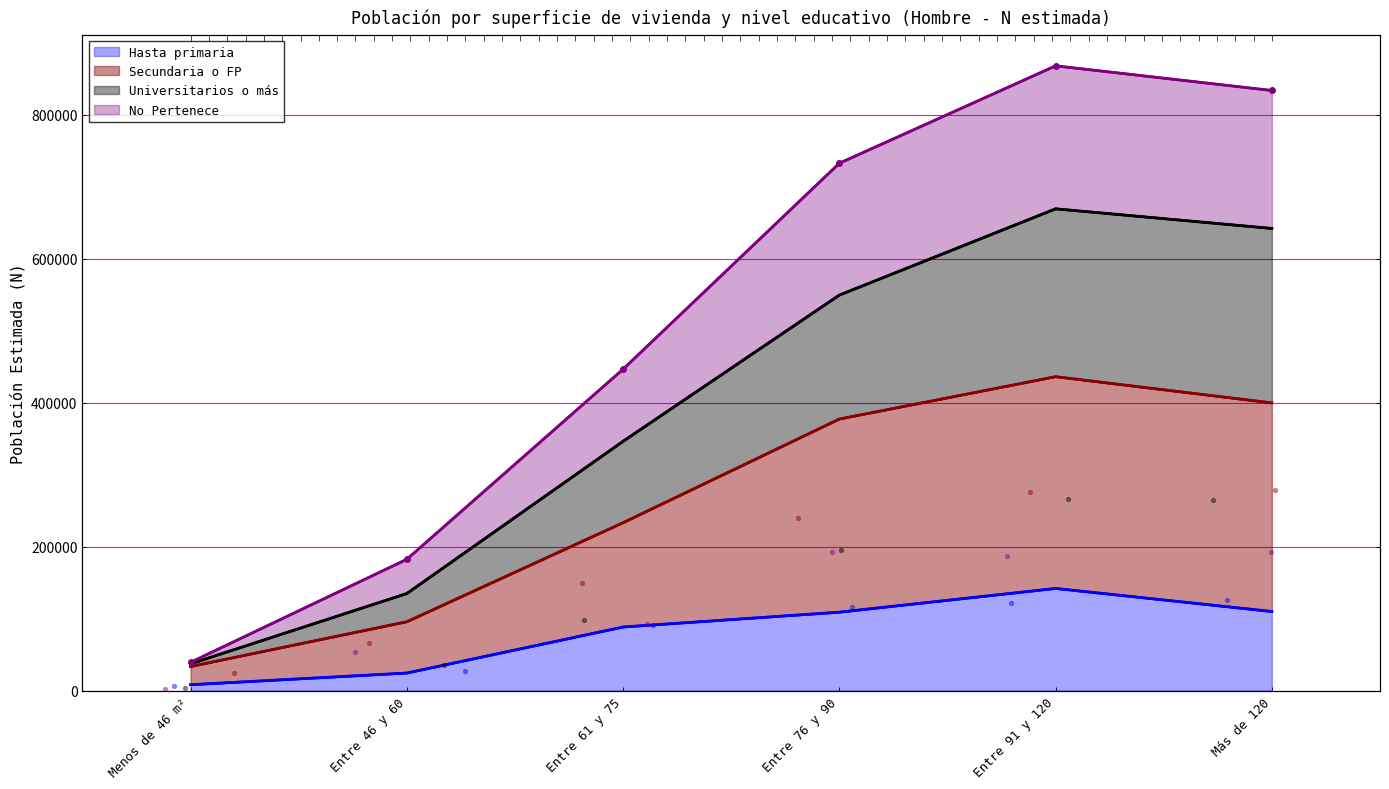

Which series has the widest spread of Y values?

No Pertenece